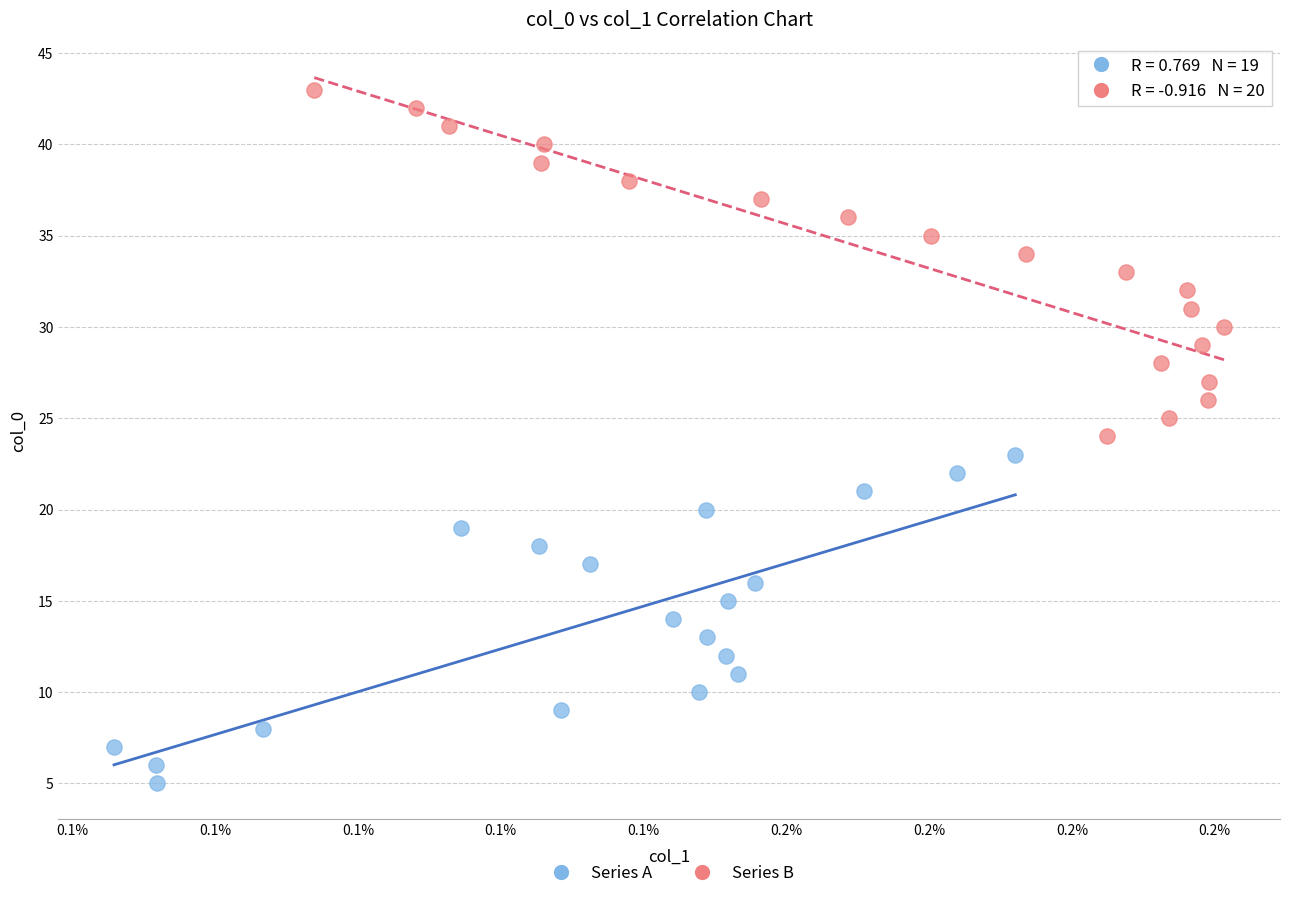

Which series has the largest Y range (max minus min)?

Series B